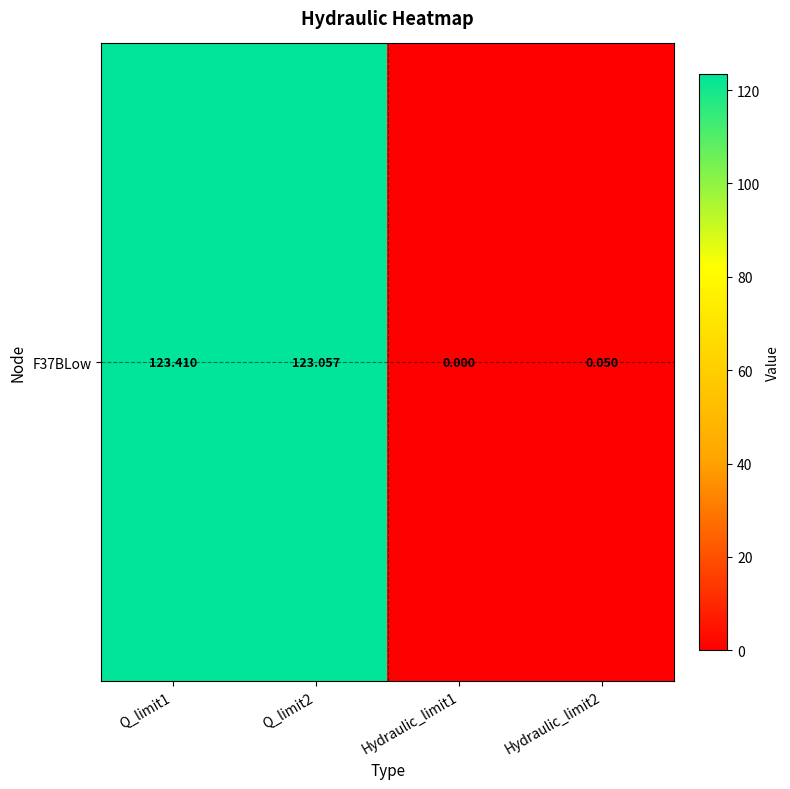

What is the sum of the values at Q_limit1 and Hydraulic_limit1?

123.4